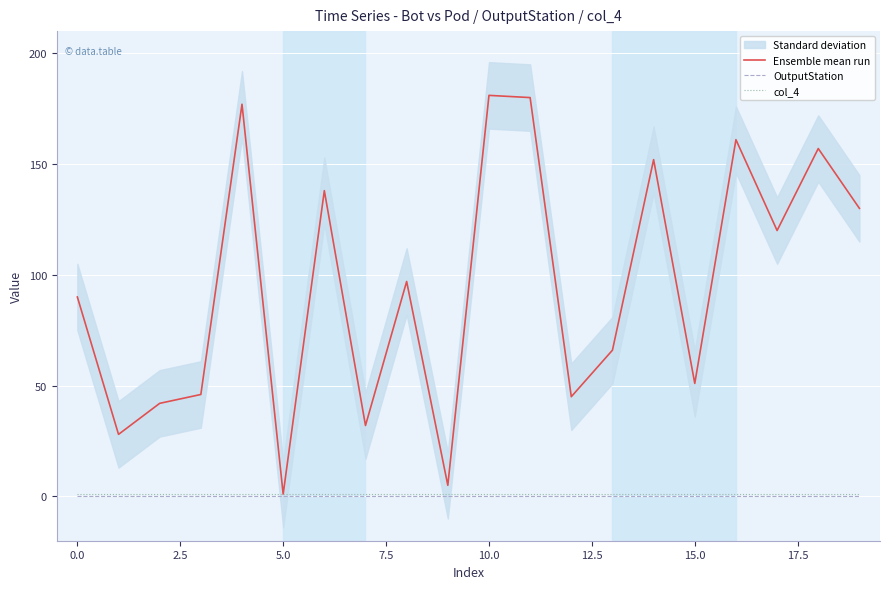

What is the label of the 9th point from the right?

11